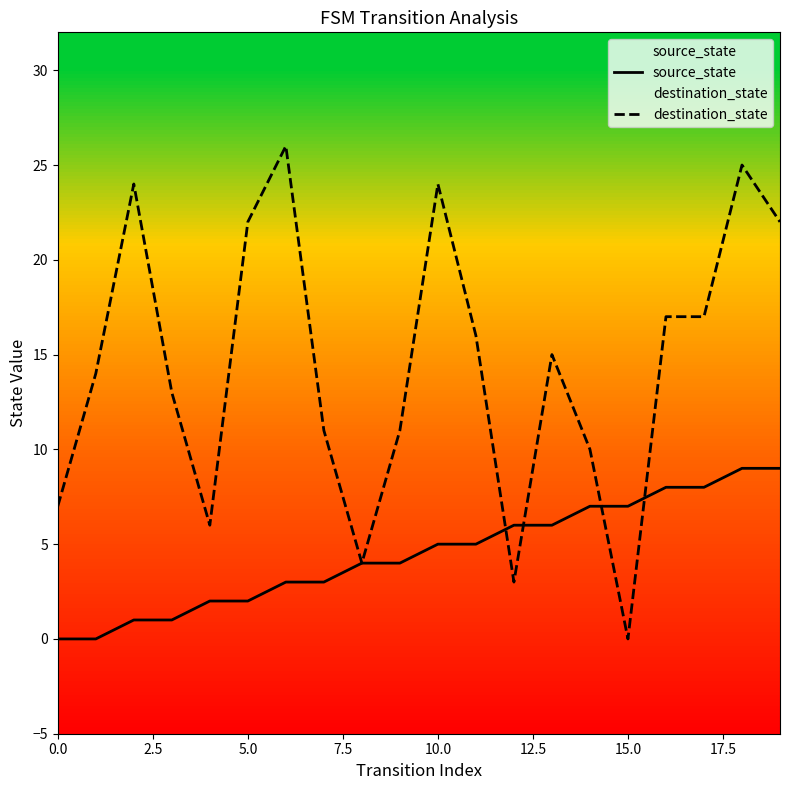

Where do source_state and destination_state first cross each other?

11 and 12